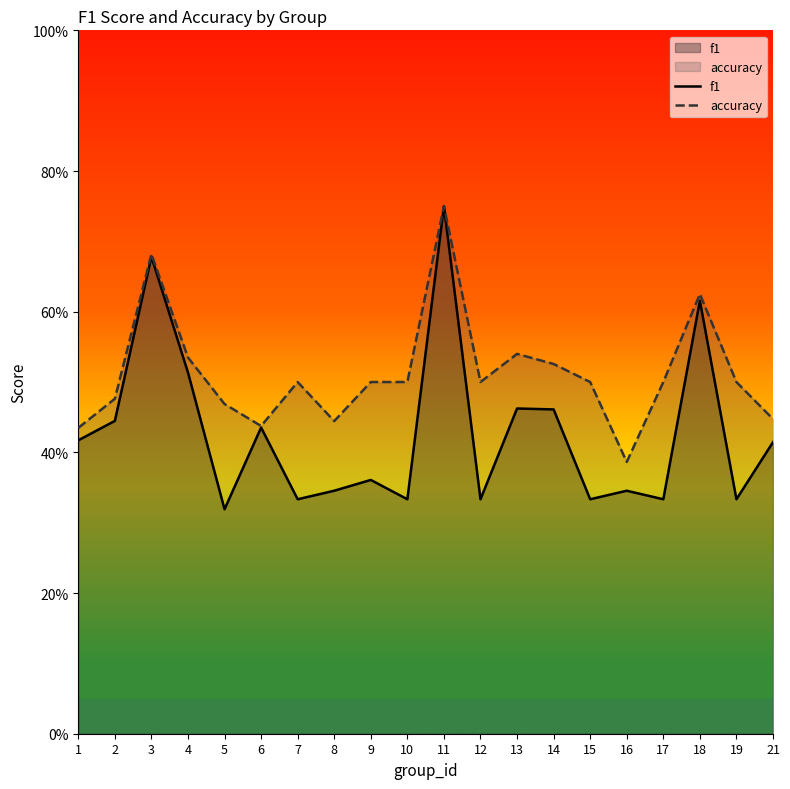

True or false: f1 and accuracy cross at least once.

False